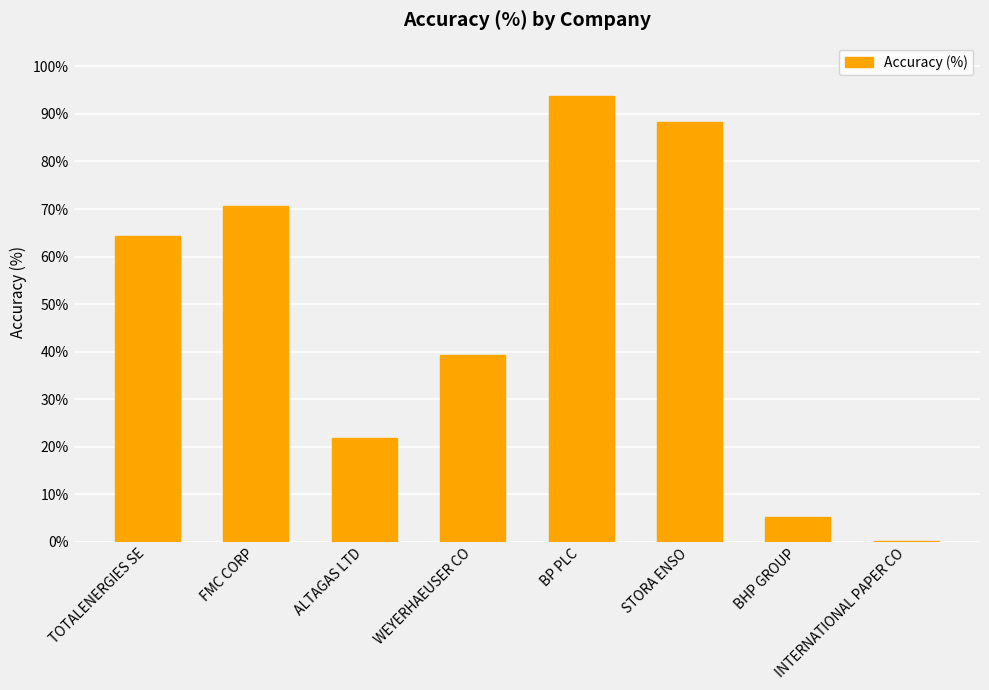

Is it true that the value at BP PLC is 135.3?

False